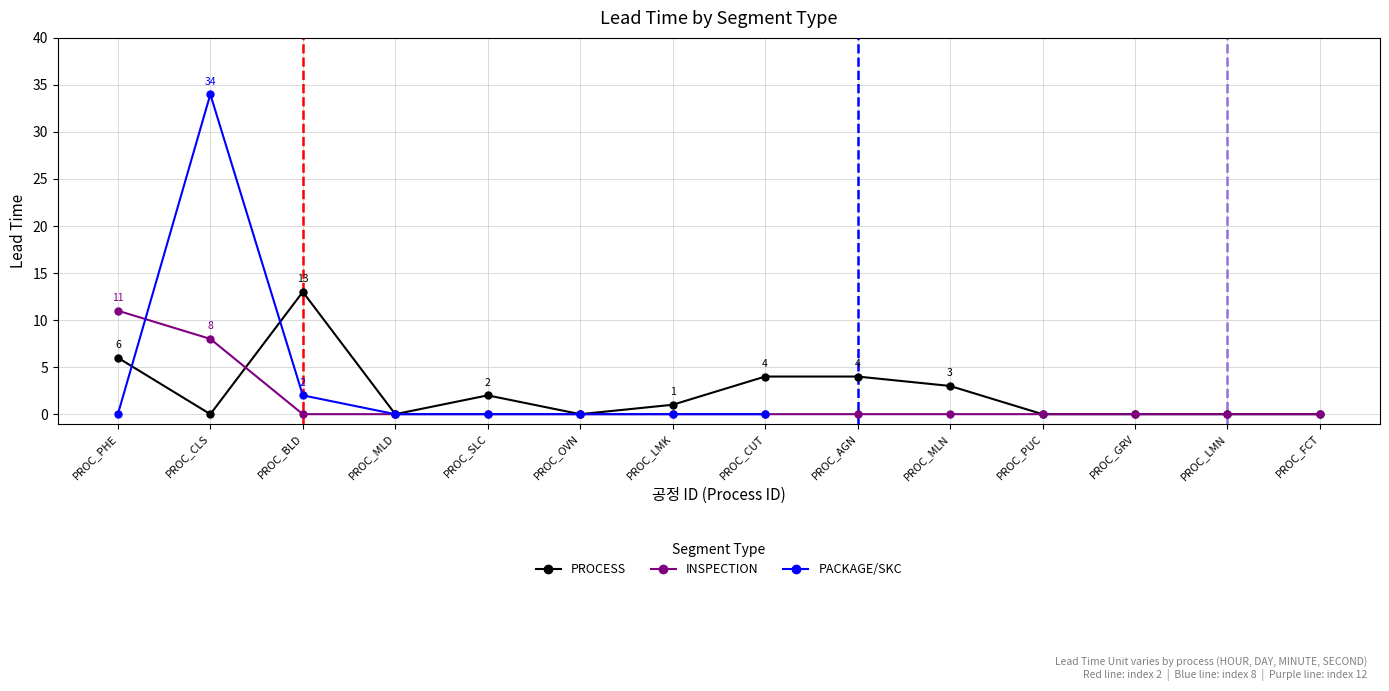

Is the value of INSPECTION at PROC_OVN greater than the value of PROCESS at PROC_CUT?

No